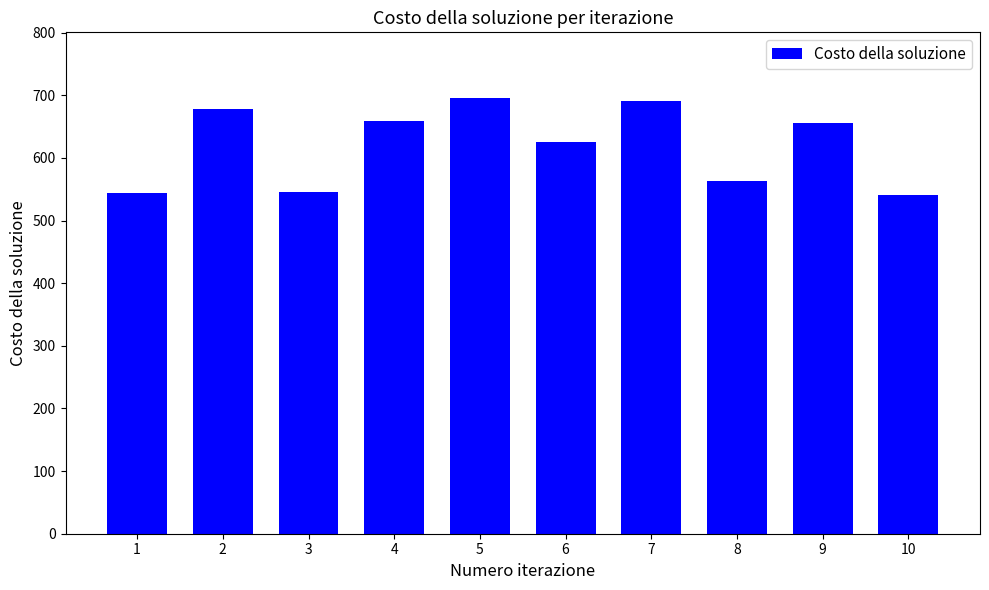

What is the greatest value displayed?

696